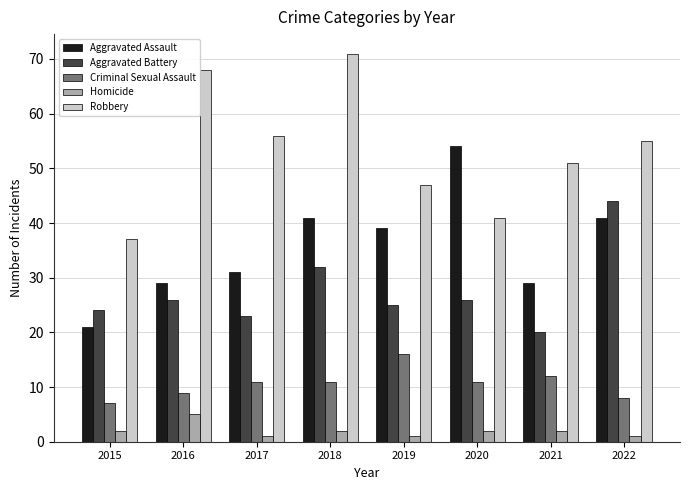

The Aggravated Battery series shows 26 at 2016. True or false?

True